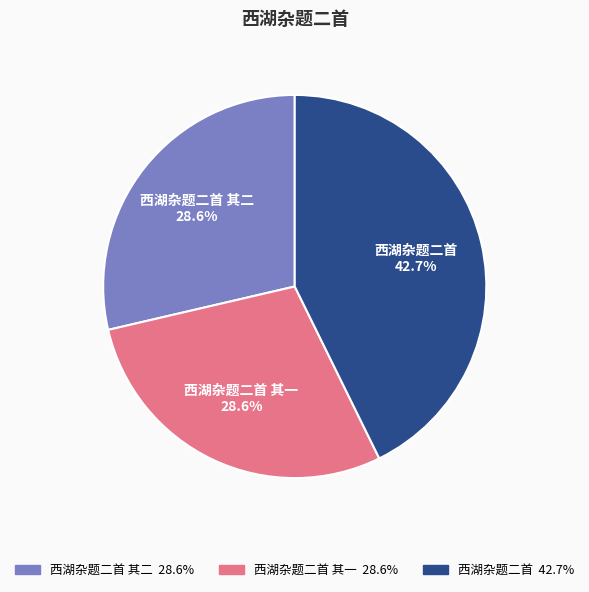

The 西湖杂题二首 其一 slice represents 29% of the pie. True or false?

True